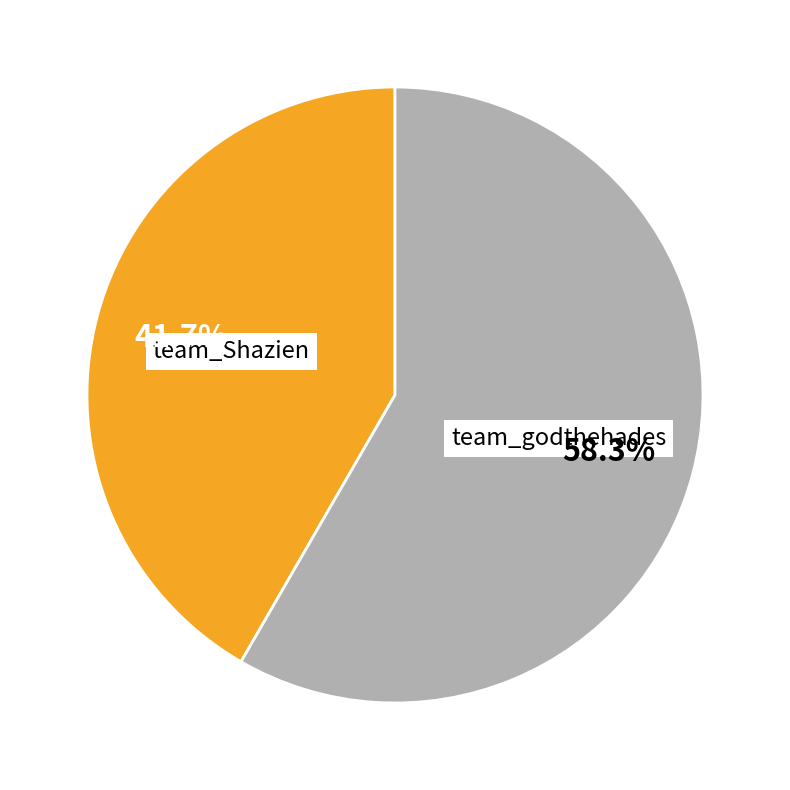

Is there any slice that represents more than half of the pie?

Yes